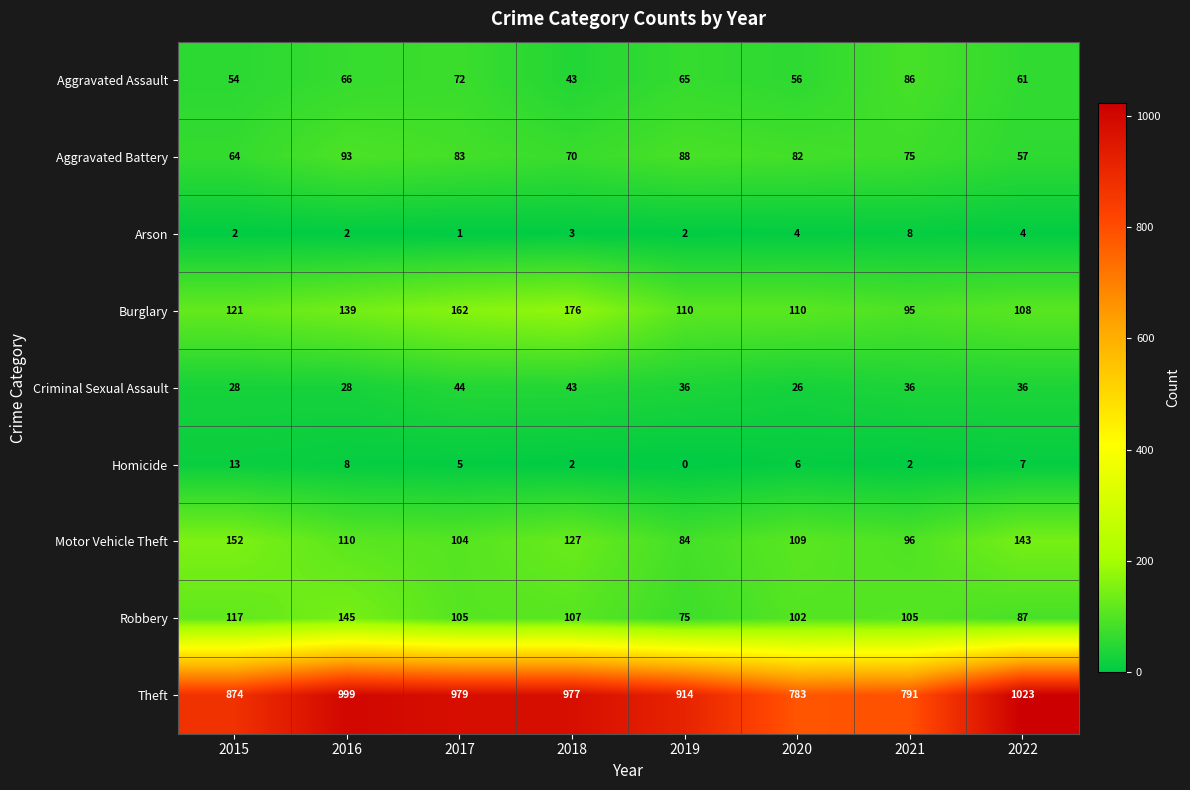

Where is Theft nearest to the value 903?

2019